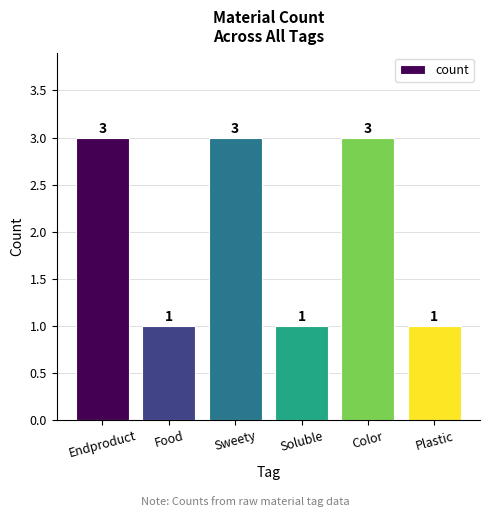

Is it true that the value at Soluble is 1?

True